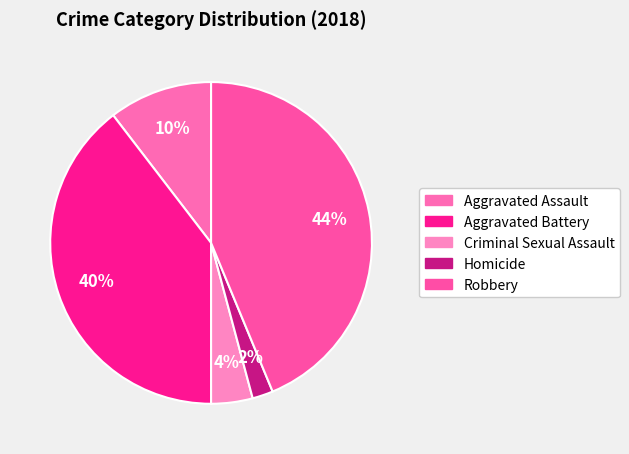

What portion of the pie excludes Criminal Sexual Assault?

95.8%